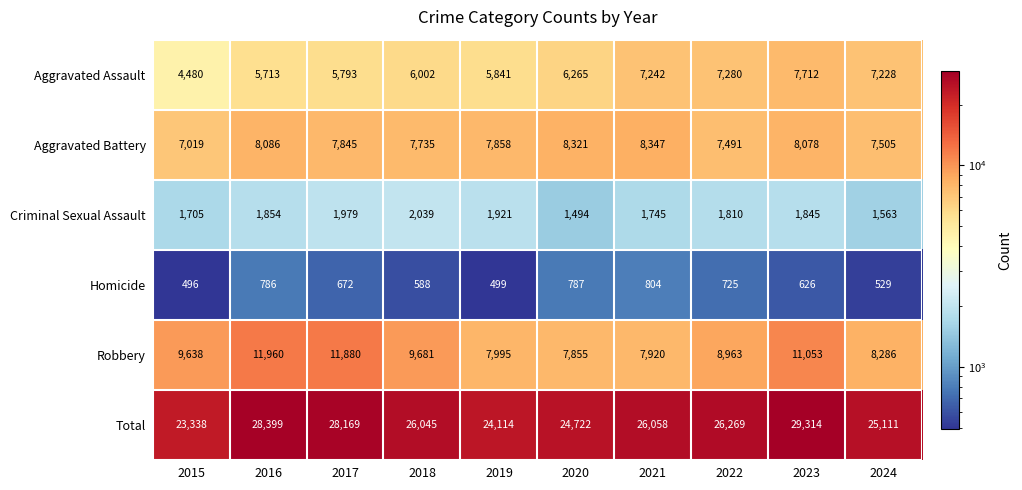

What is the average value of the Total series?

26154